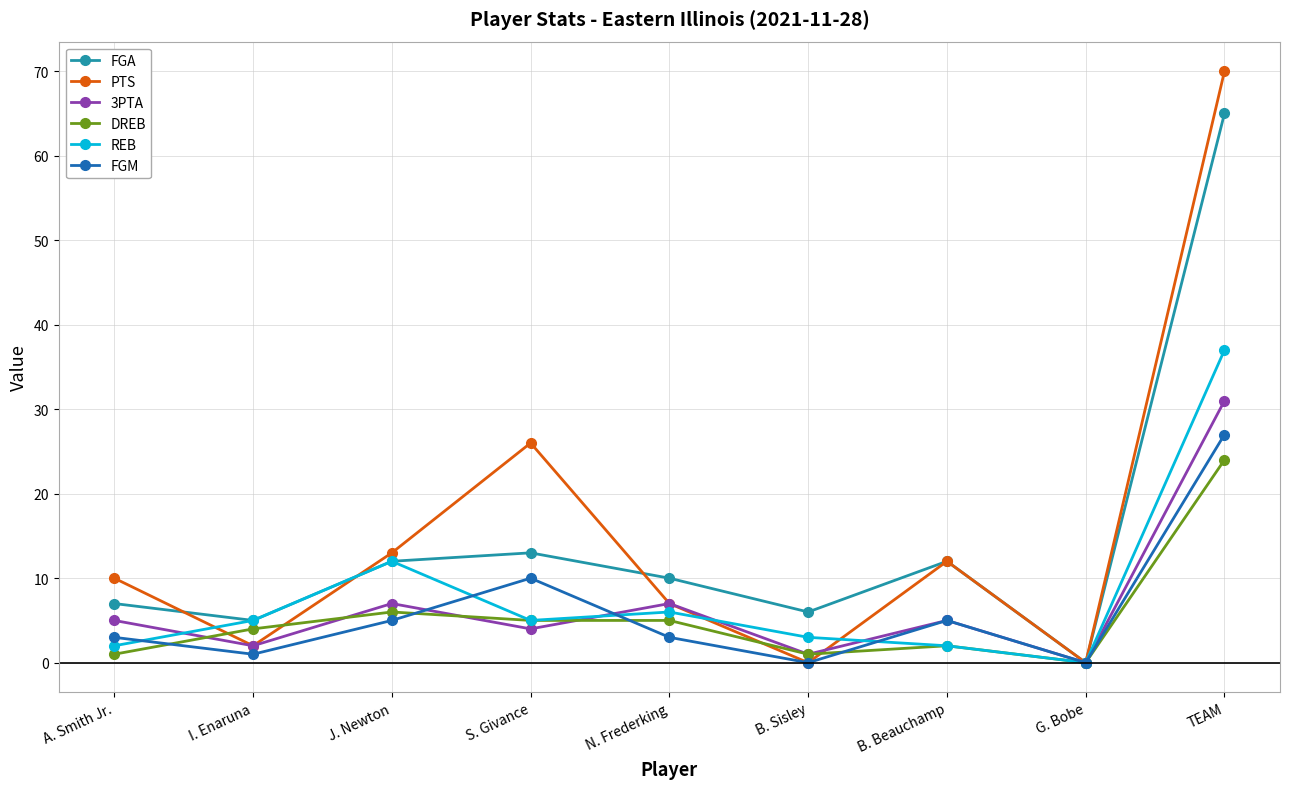

List the series in order of their peak value, lowest first.

DREB, FGM, 3PTA, REB, FGA, PTS